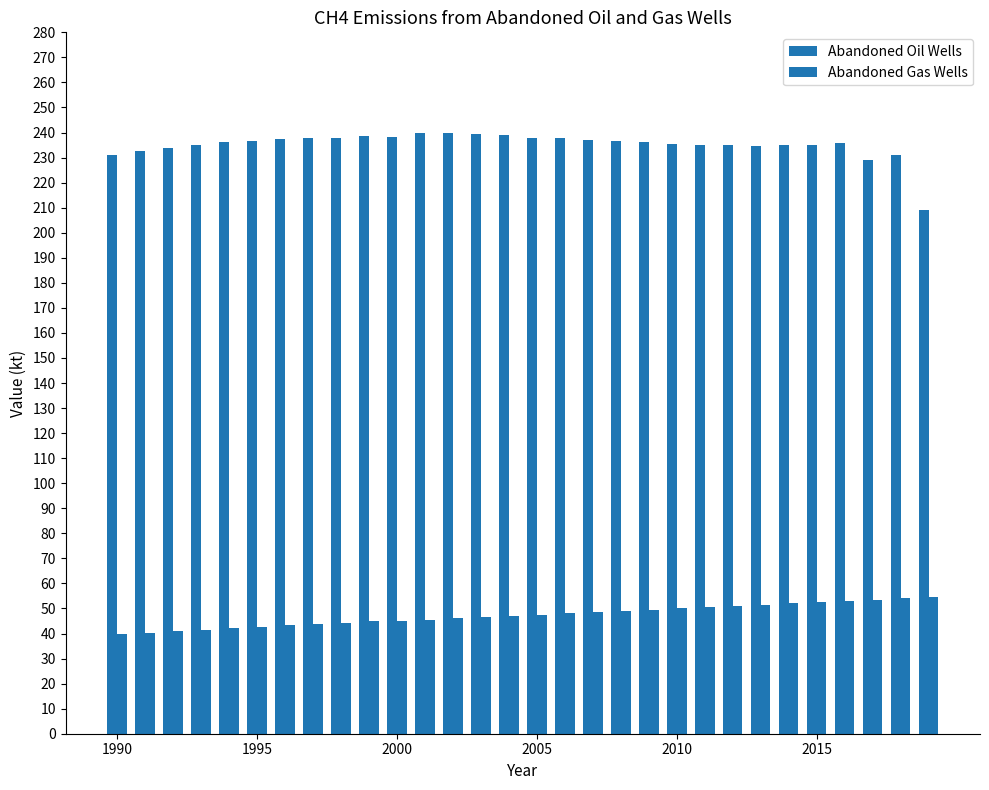

How many data points does each series have?

30